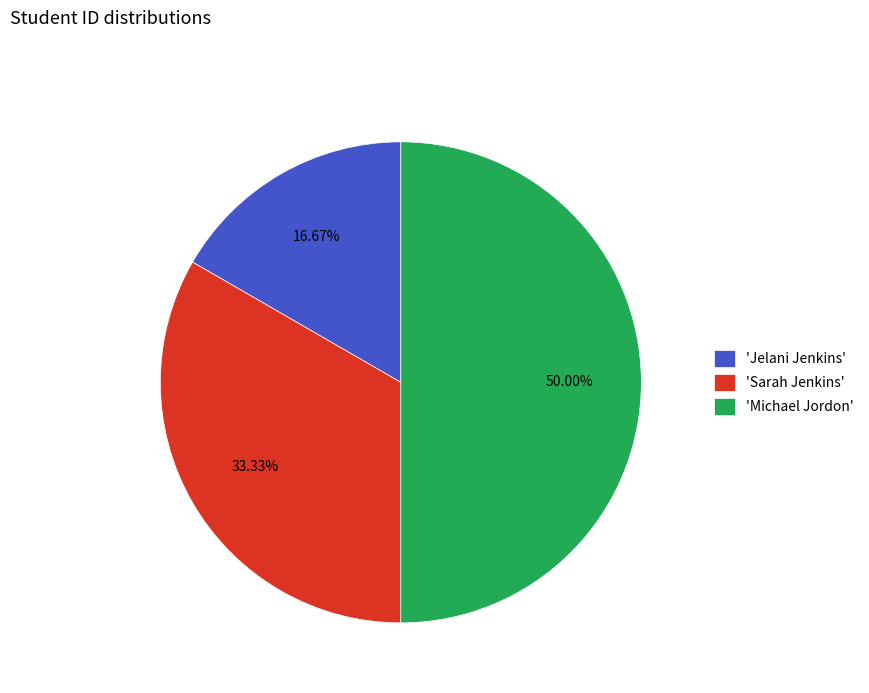

To the nearest percent, what is the difference between the largest and smallest slice percentages?

33%